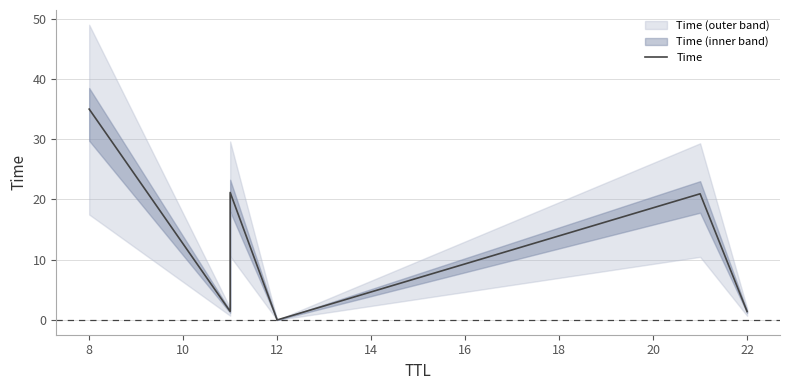

What is the difference between the maximum and second lowest values?

33.6